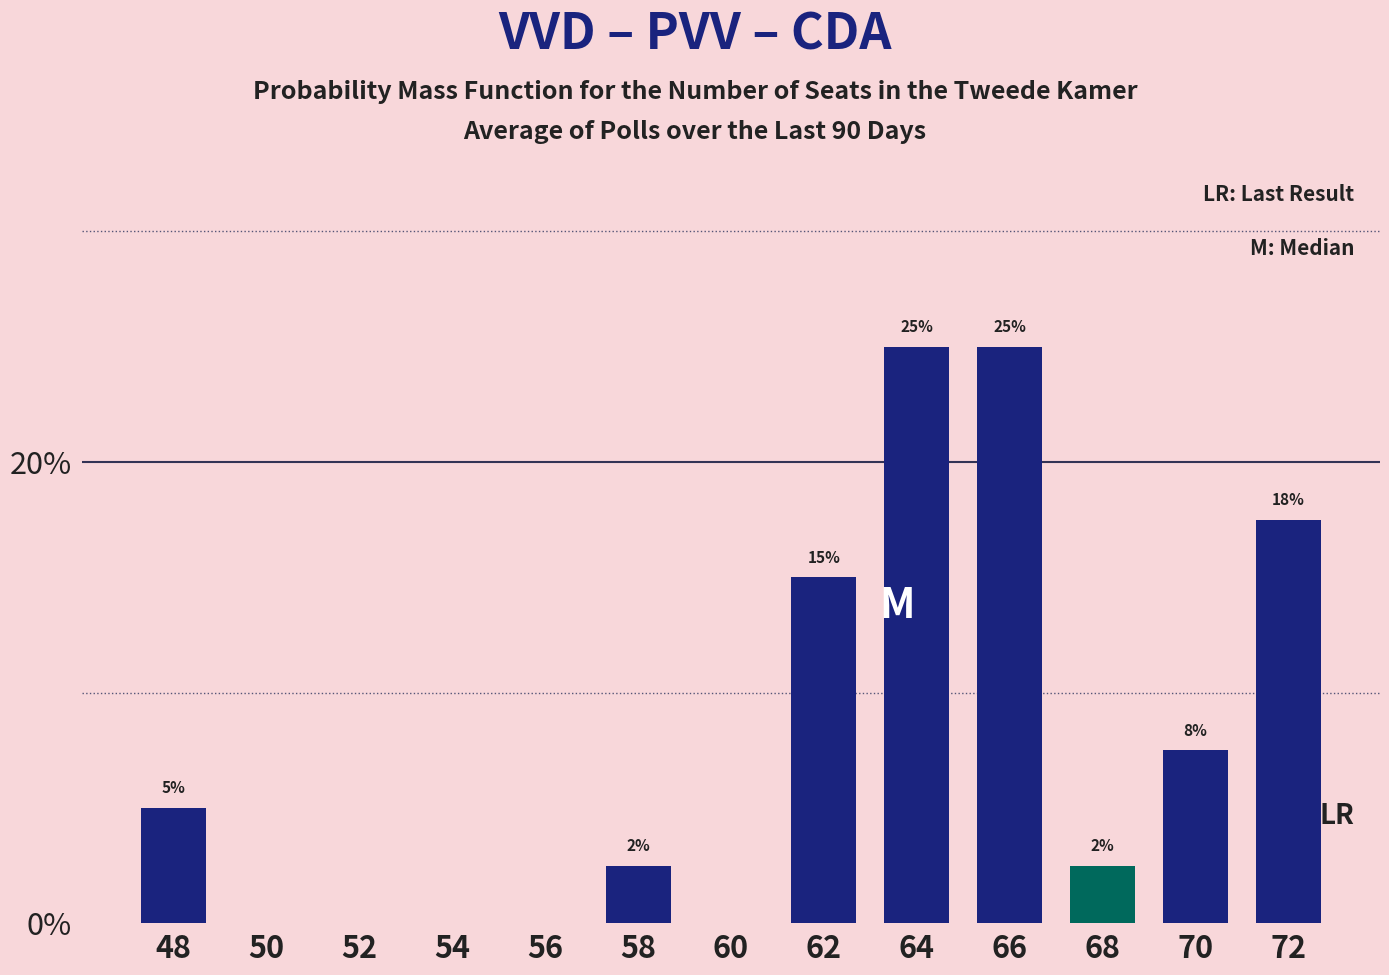

Read the value at 48.

5.0